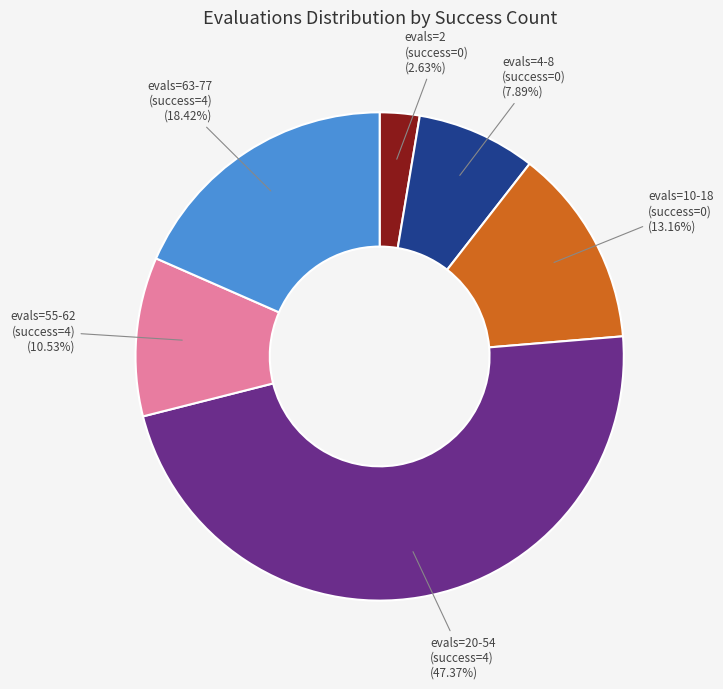

Does any single category account for the majority?

No